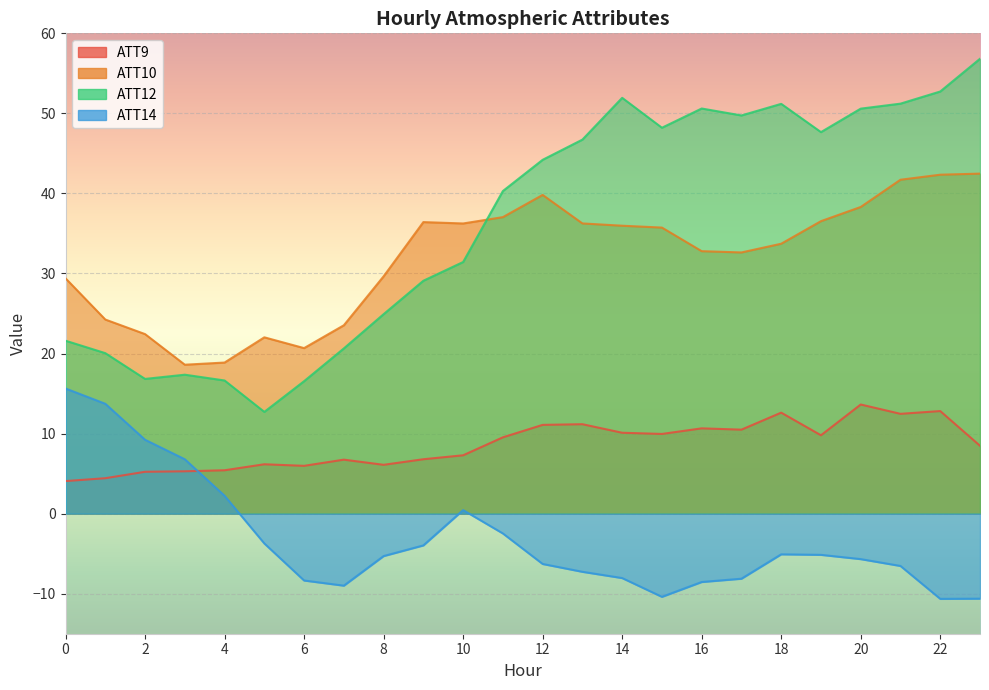

At 4, list the series in order from smallest to largest.

ATT14, ATT9, ATT12, ATT10